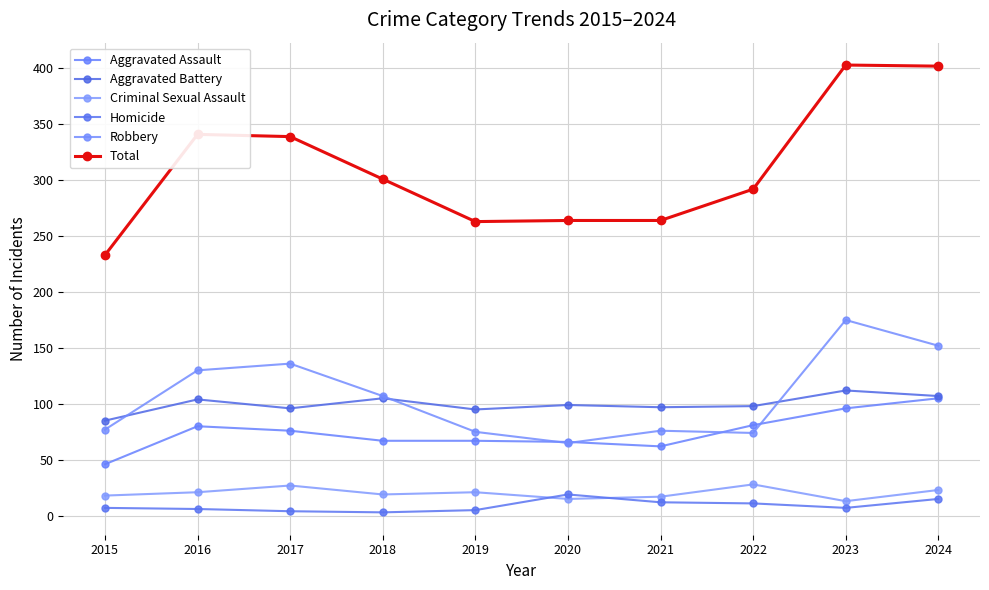

Which series changed the most between 2018 and 2019?

Total